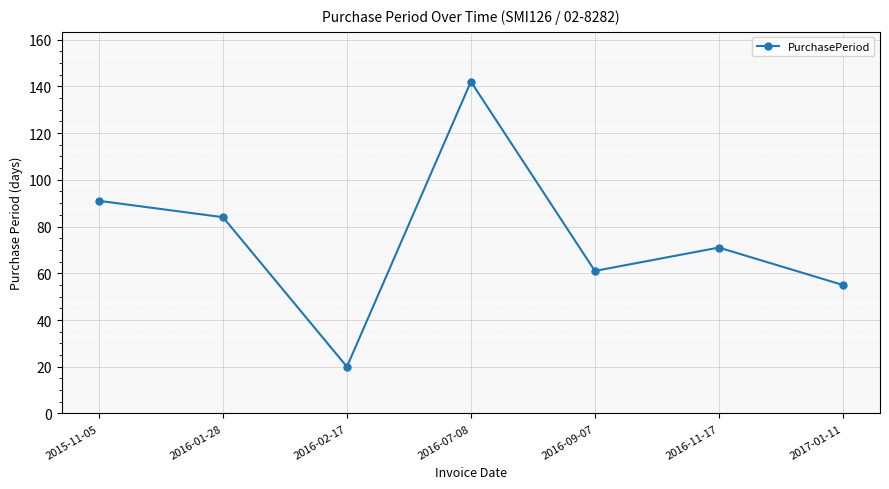

Does the chart display data point markers on the line(s)?

Yes